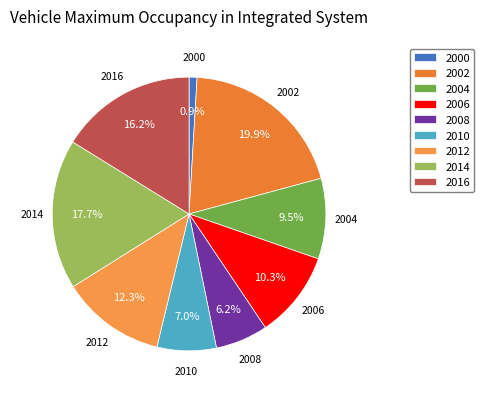

To the nearest percent, what portion does 2008 represent?

6%